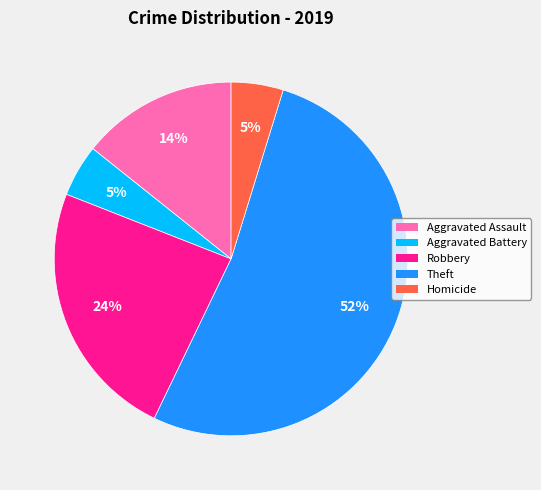

Between Theft and Robbery, which is larger?

Theft